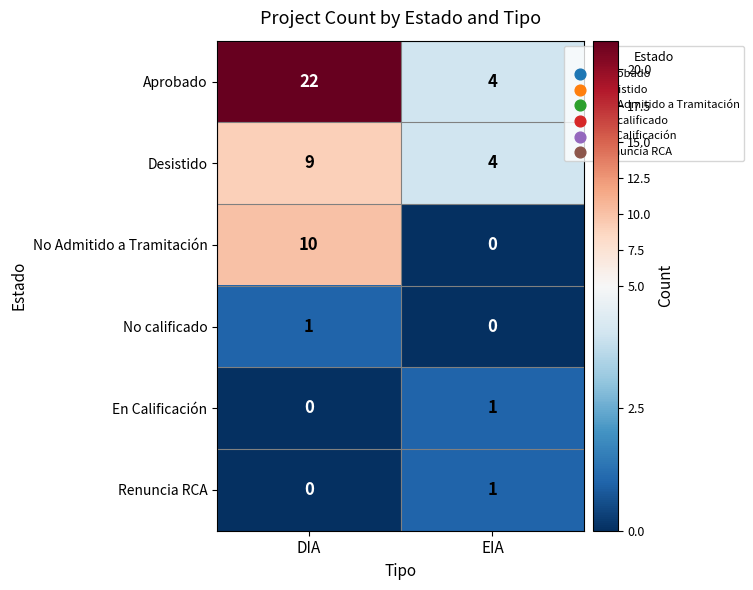

The Aprobado series shows 6 at EIA. True or false?

False